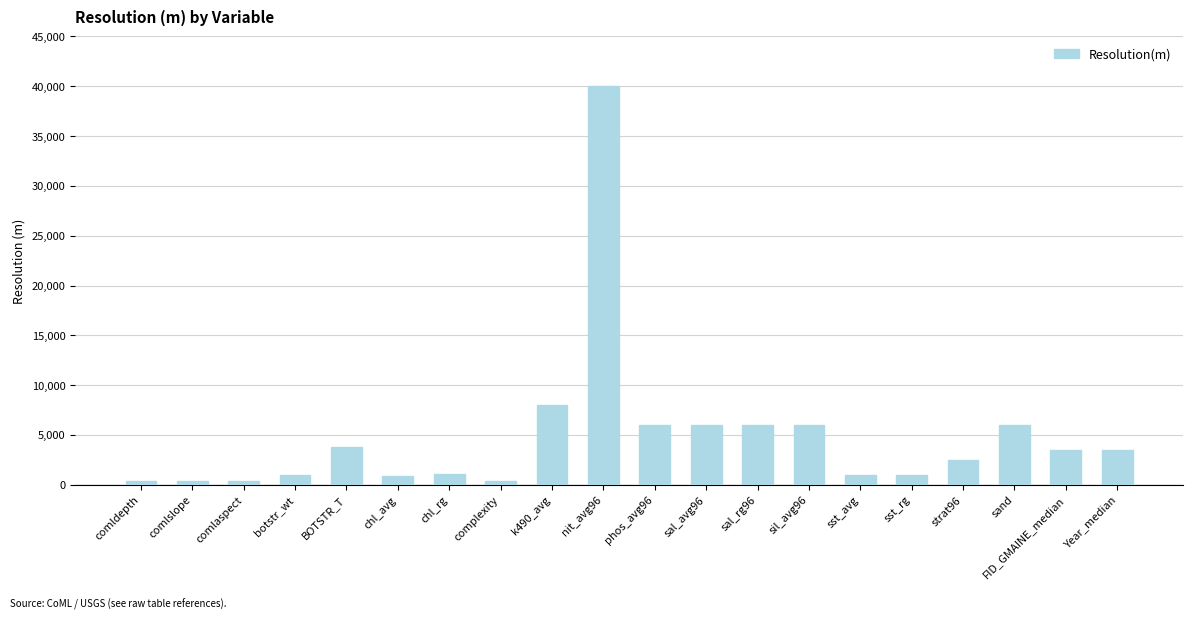

What is the label of the 18th bar from the right?

comlaspect